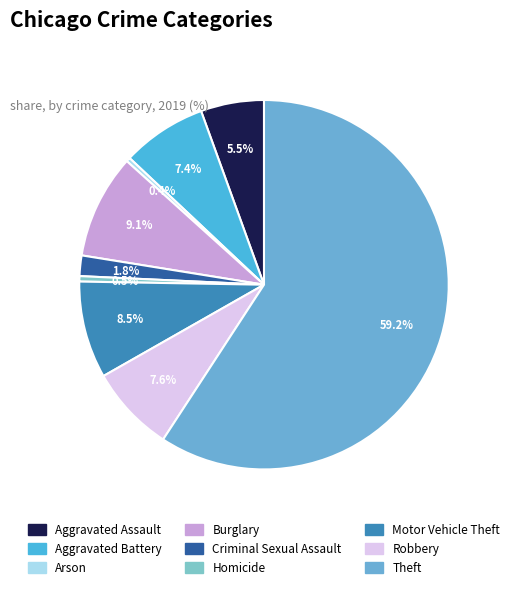

How many segments does this pie chart have?

9